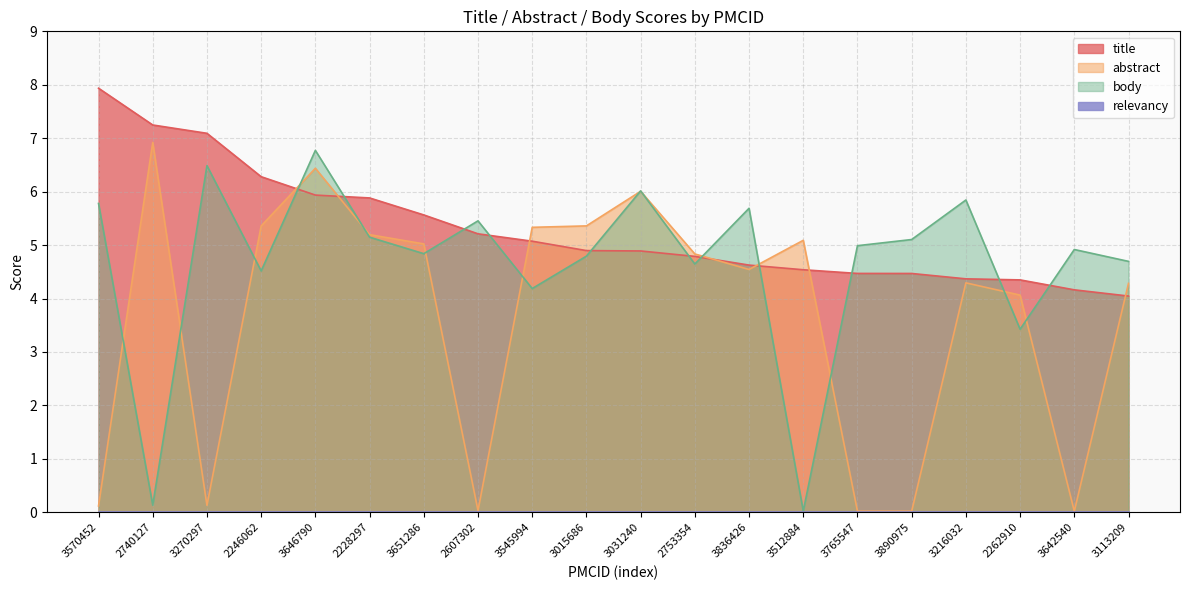

Which category has the highest value in the body series?

3646790